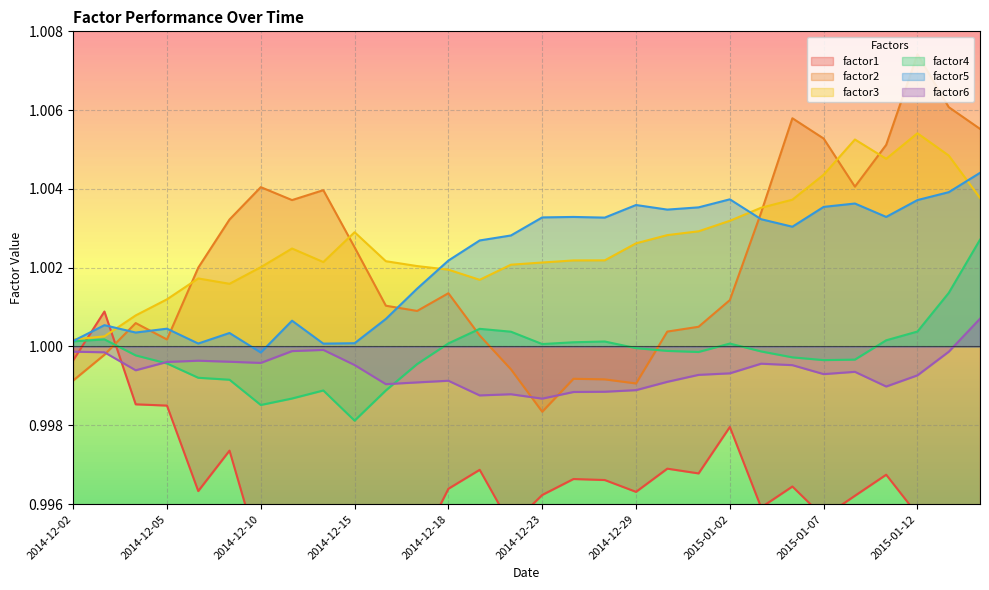

Which series has the widest spread of values?

factor1